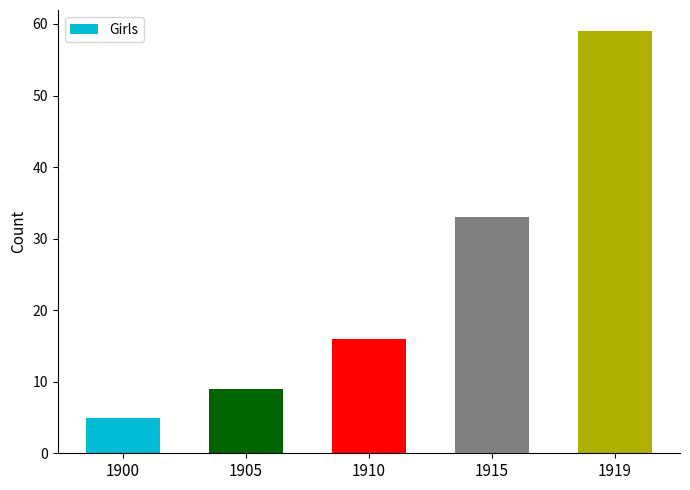

List the labels in order of value, largest first.

1919, 1915, 1910, 1905, 1900